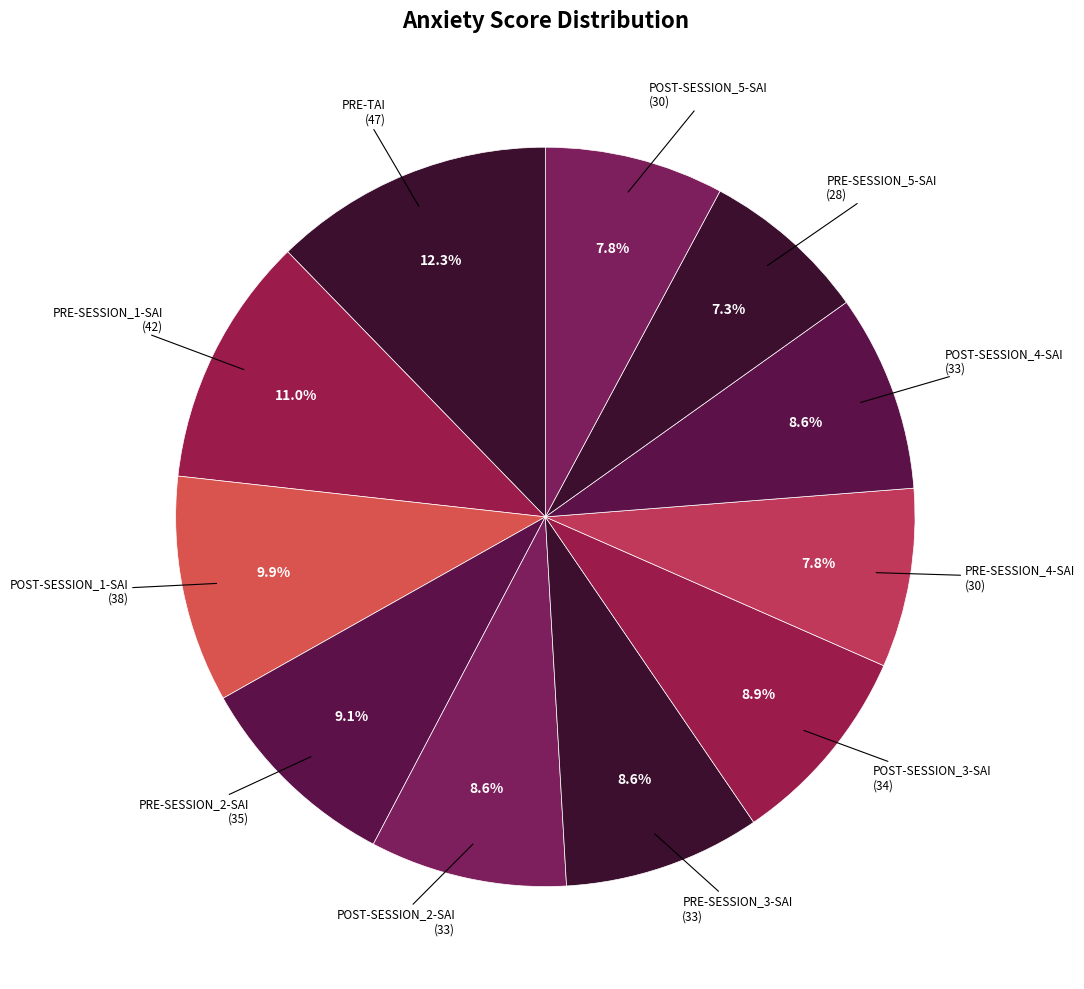

How many slices are in this pie chart?

11